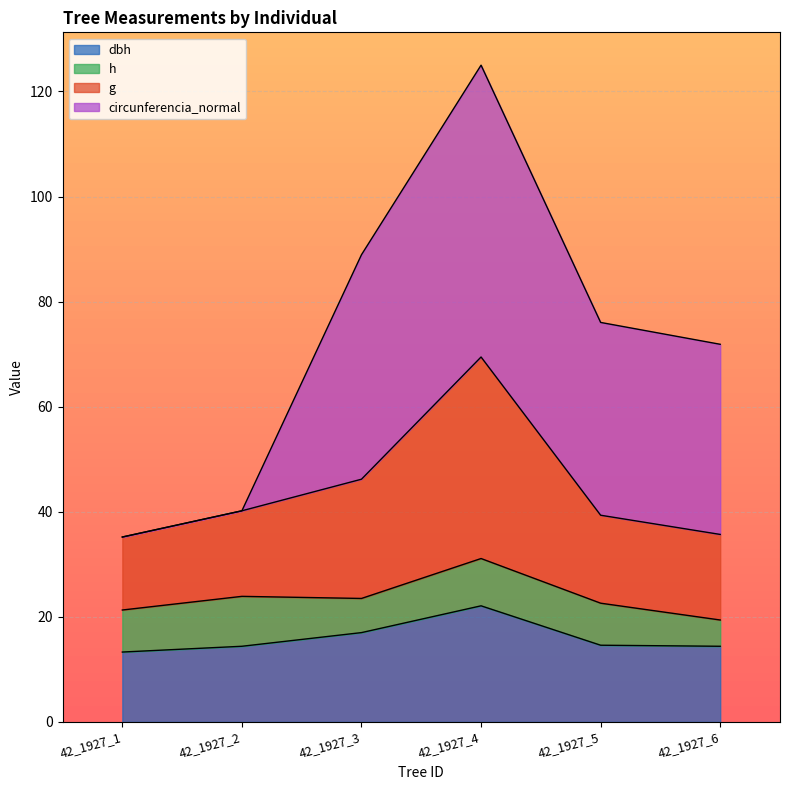

Which category has the lowest value in the dbh series?

42_1927_1